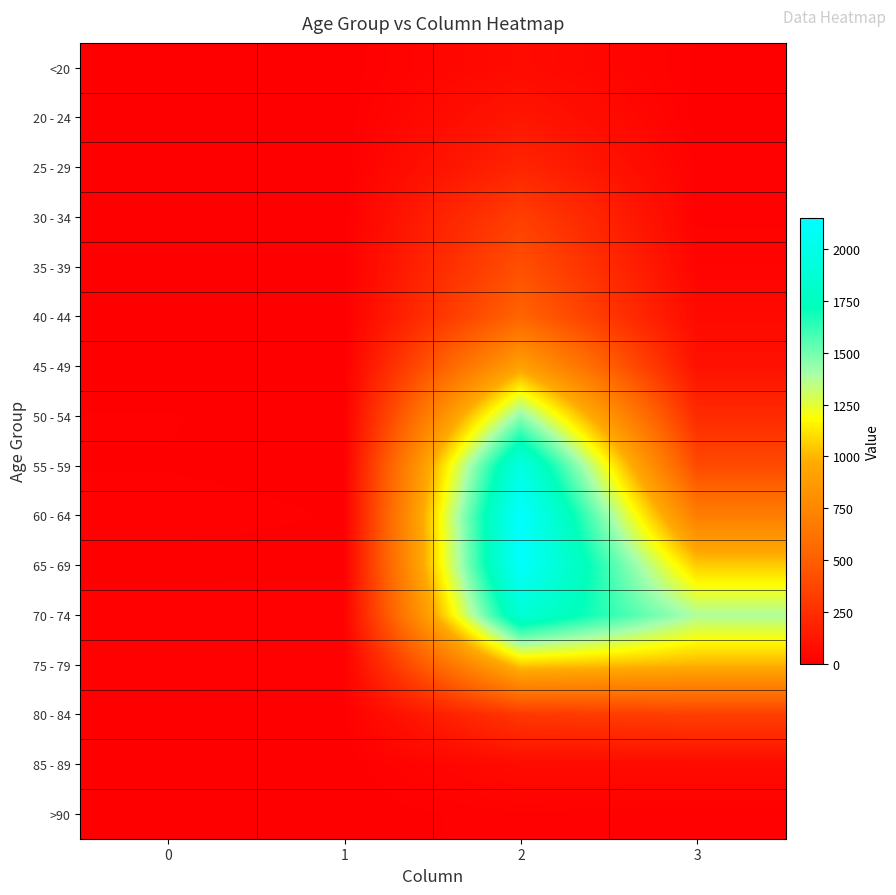

What is the spread (max minus min) of values at 2?

2136